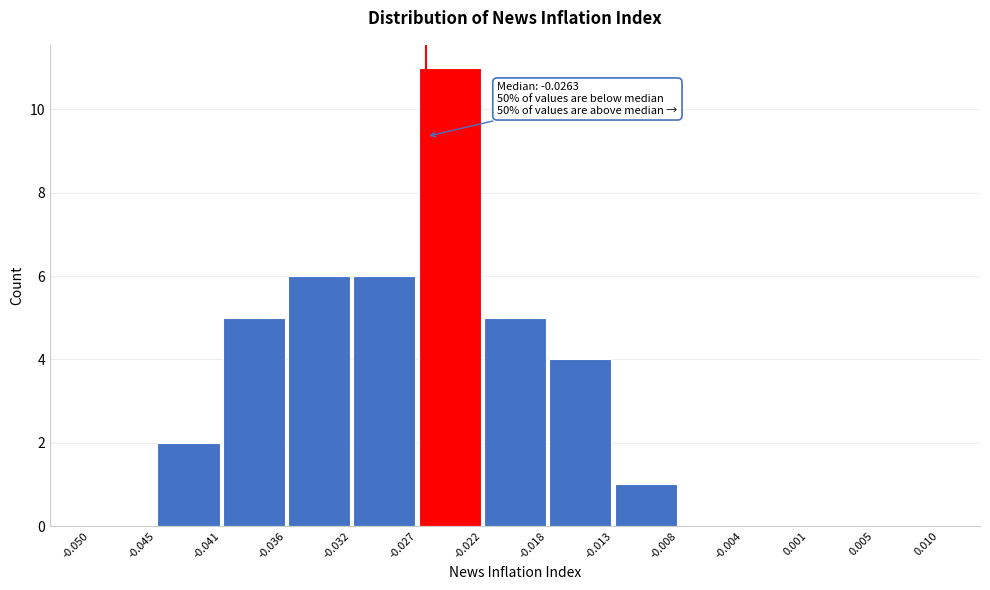

Over which range of the x-axis is the bar tallest?

-0.027 to -0.022